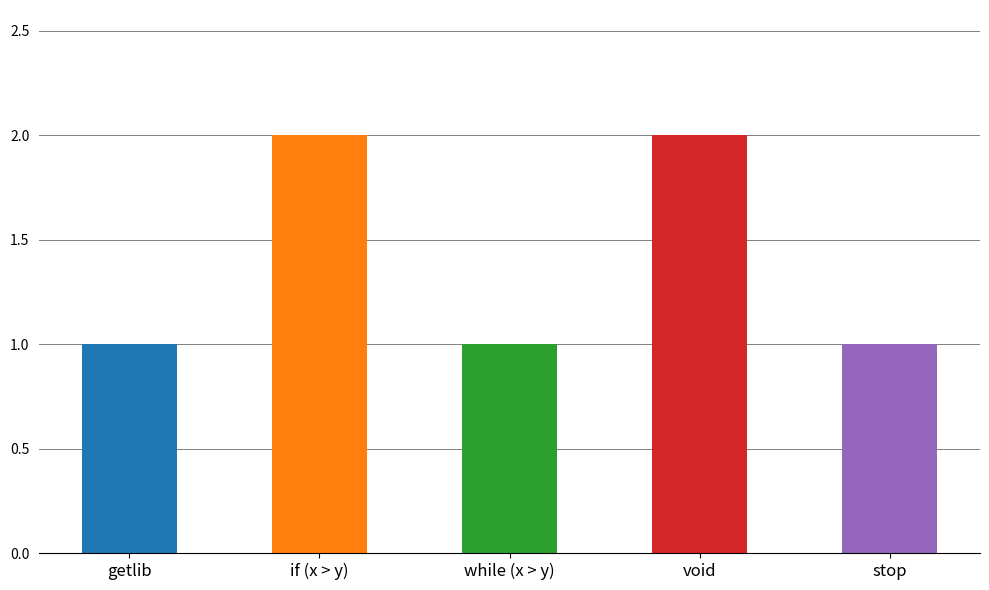

What is the average value?

1